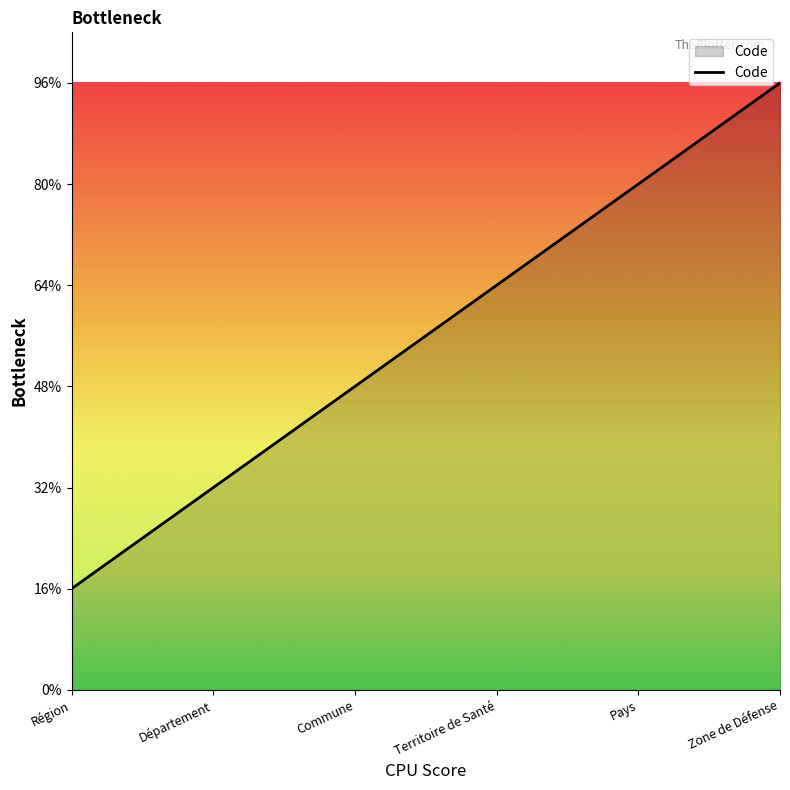

Count the values in the range 2 to 5.

4